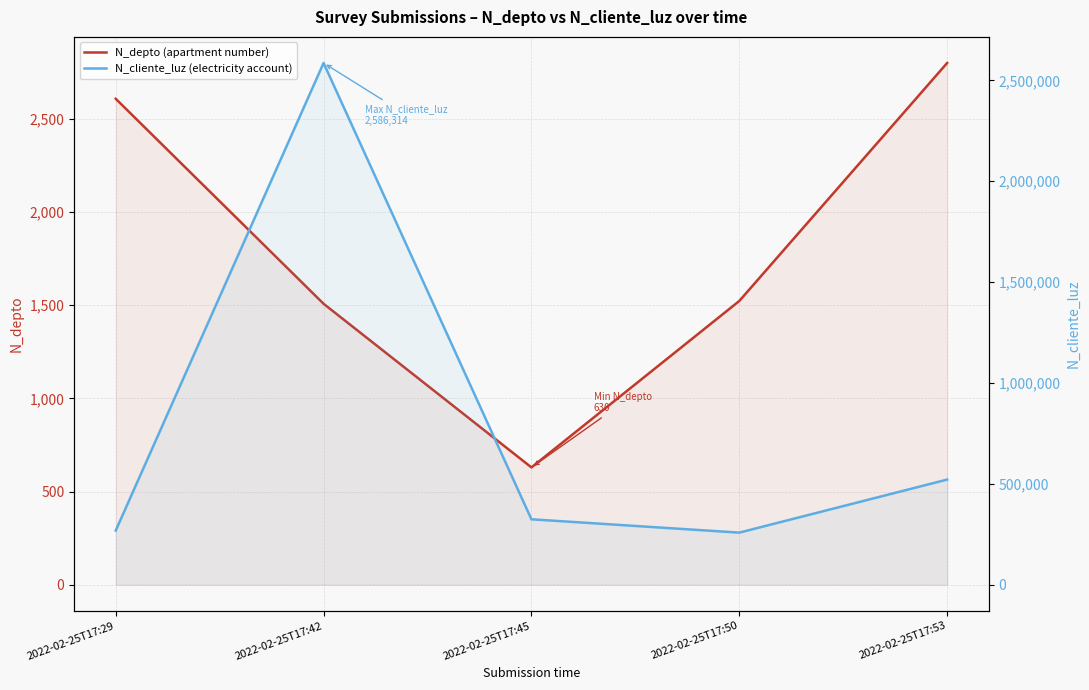

True or false: N_depto (apartment number) has more than 1 interior local peaks.

False